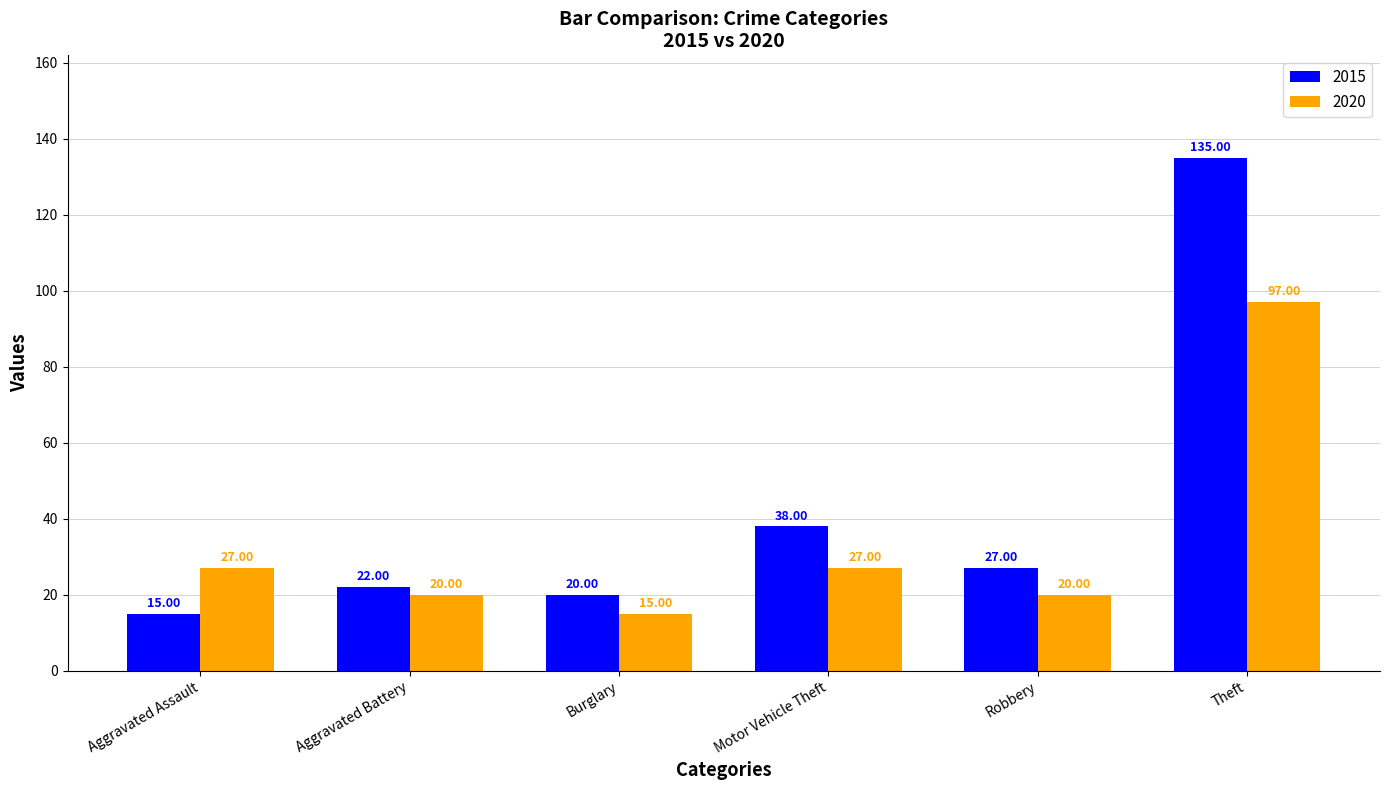

Reading left to right, list all the values displayed in this chart.

2015: Aggravated Assault=15	Aggravated Battery=22	Burglary=20	Motor Vehicle Theft=38	Robbery=27	Theft=135
2020: Aggravated Assault=27	Aggravated Battery=20	Burglary=15	Motor Vehicle Theft=27	Robbery=20	Theft=97